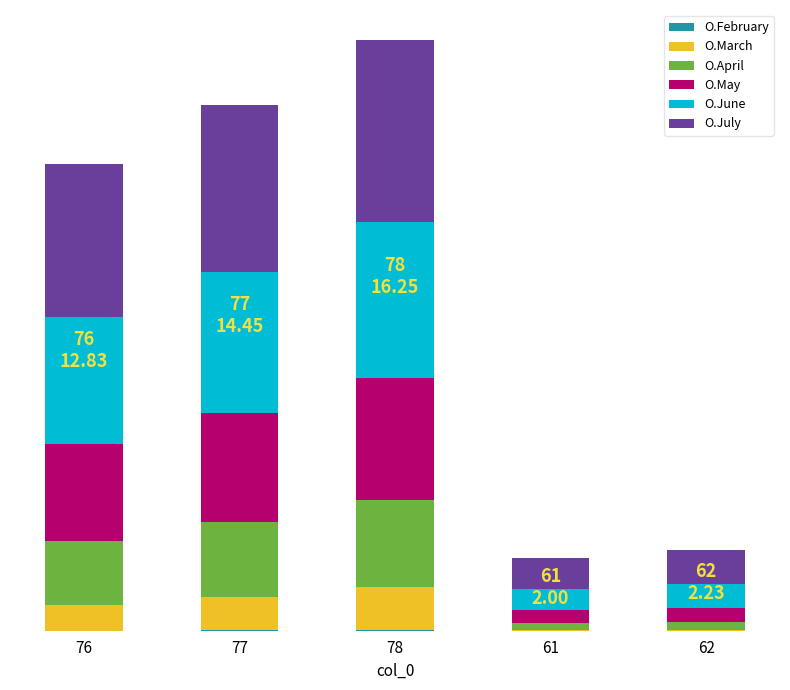

Does the chart contain stacked bars?

Yes